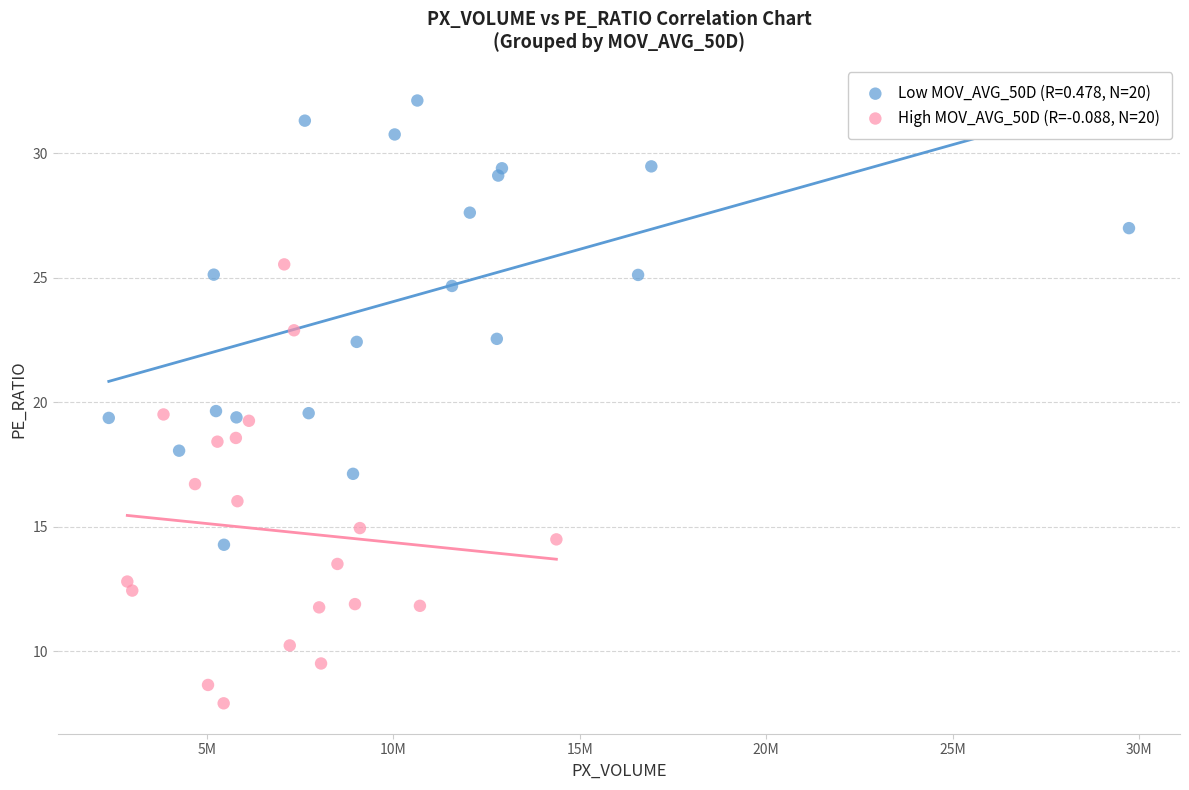

Which series reaches the maximum Y coordinate?

Low MOV_AVG_50D (R=0.478, N=20)